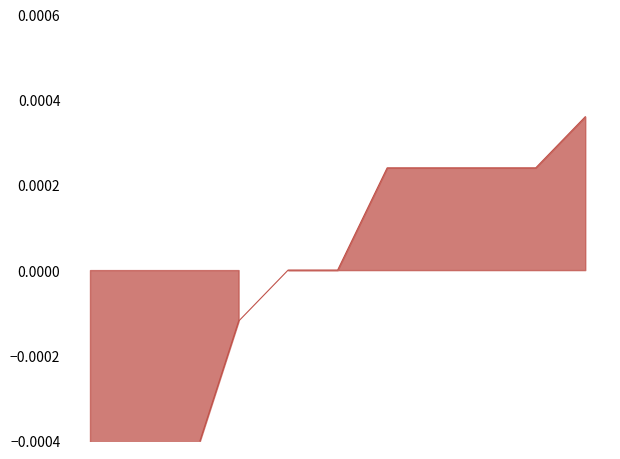

The chart shows a value of 0.0 at 5. True or false?

True